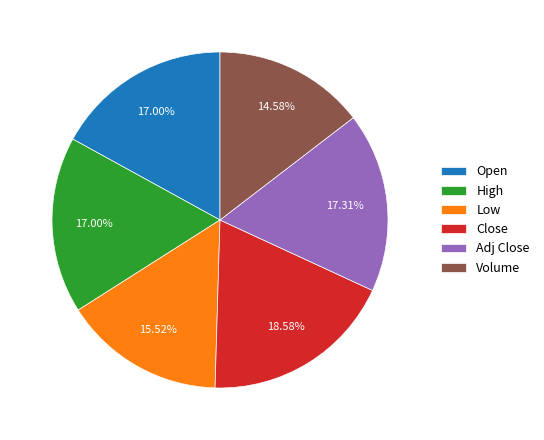

What percentage is the High slice, to the nearest percent?

17%